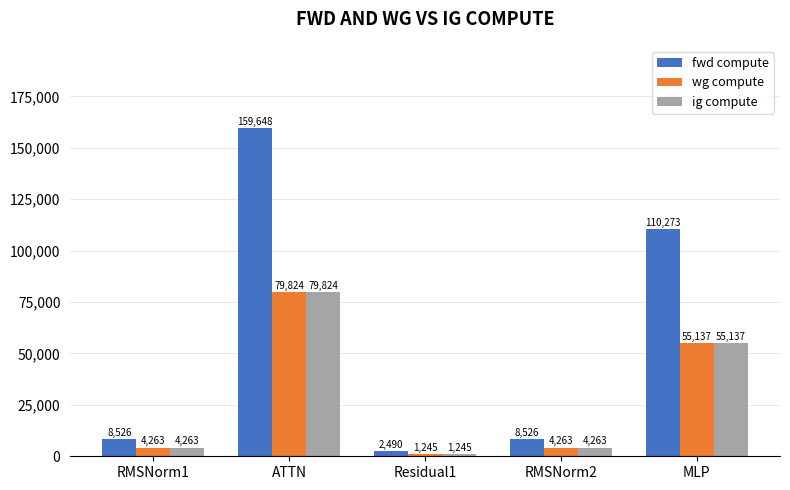

Between RMSNorm2 and MLP, which series saw the biggest shift?

fwd compute